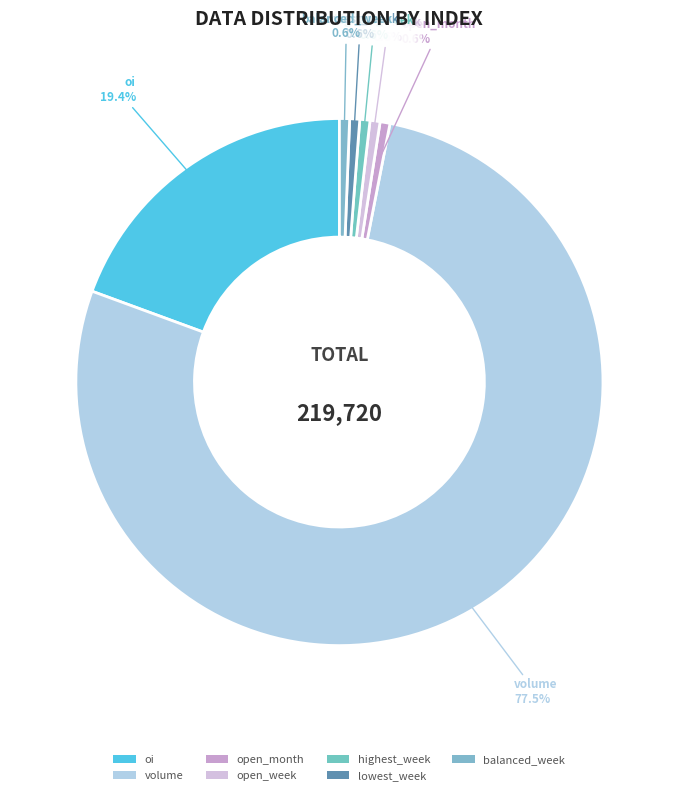

What percentage is NOT represented by balanced_week?

99.4%